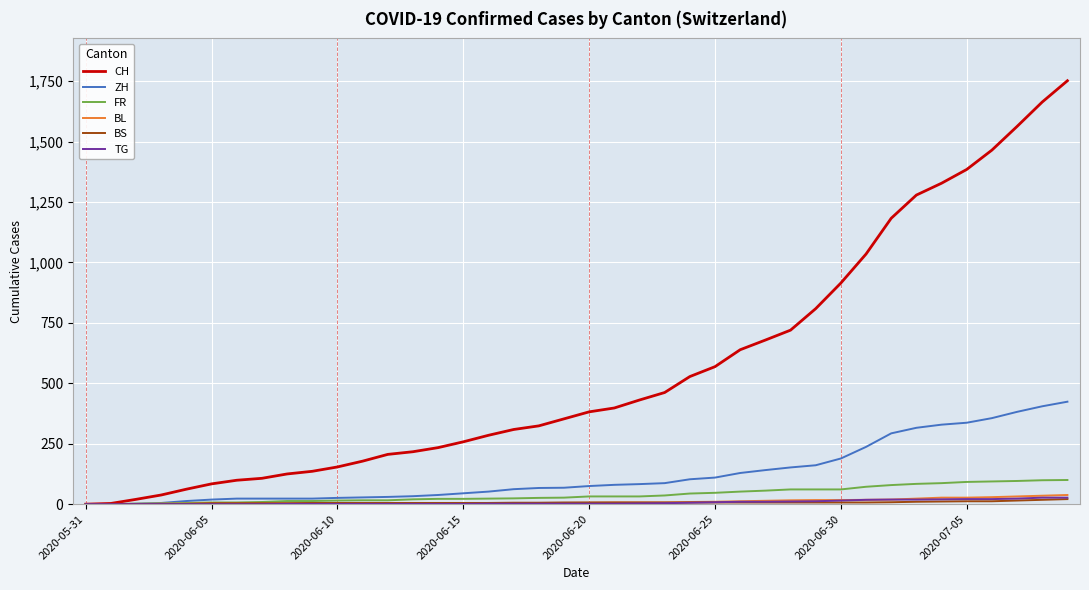

What is the maximum value for CH?

1752